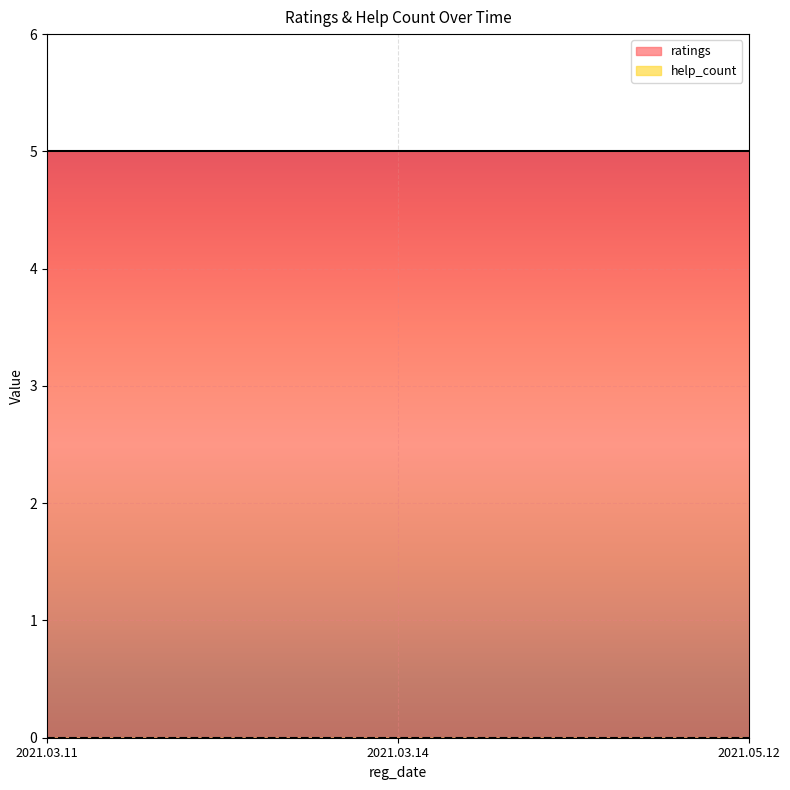

Which series has the widest spread of values?

ratings